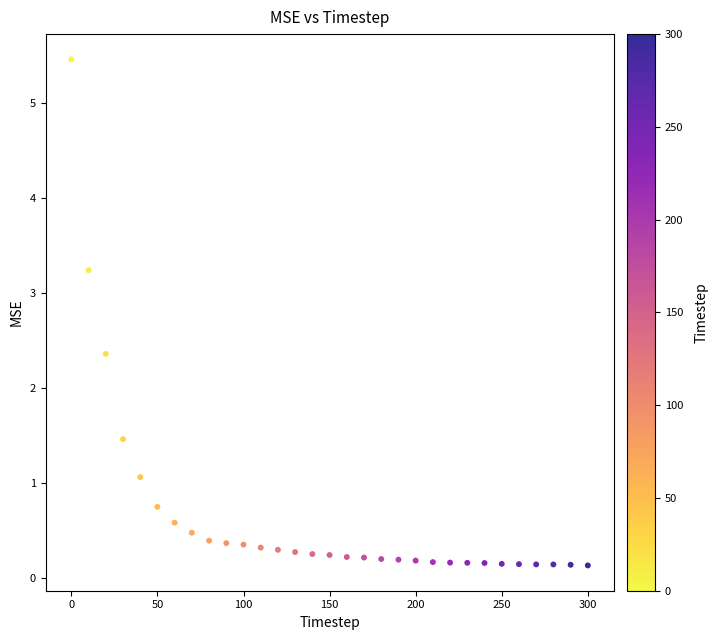

What Y value in the scatter plot is closest to 2?

2.4